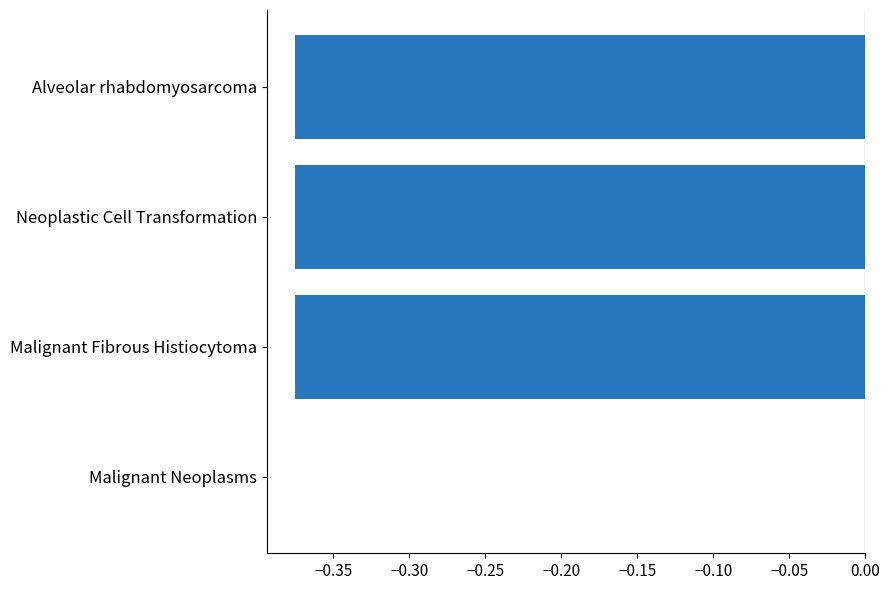

What is the sum of all values?

-1.1